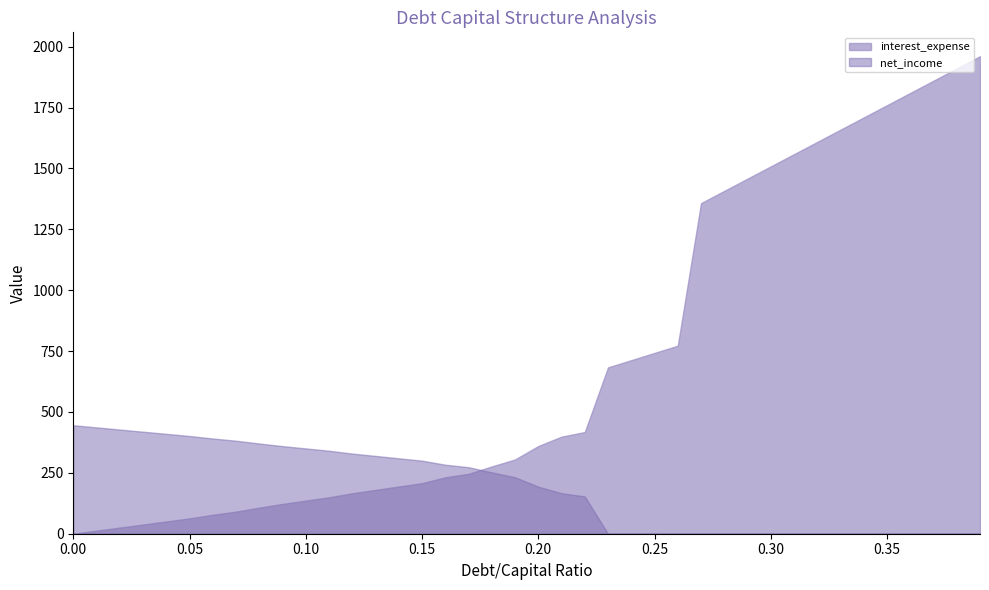

True or false: net_income has more than 1 interior local peaks.

False